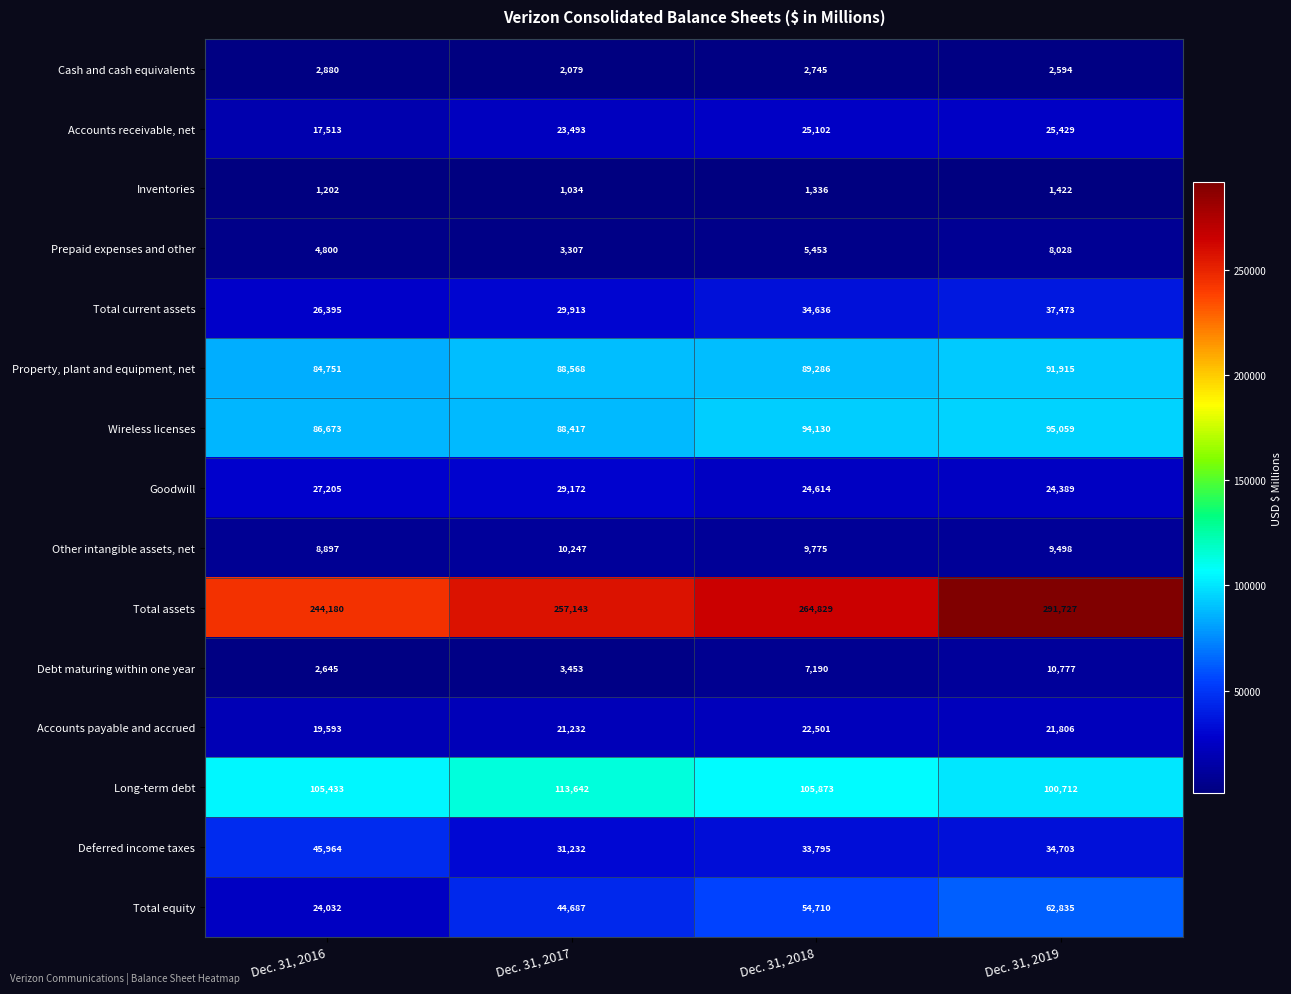

What is the average value of the Wireless licenses series?

91070